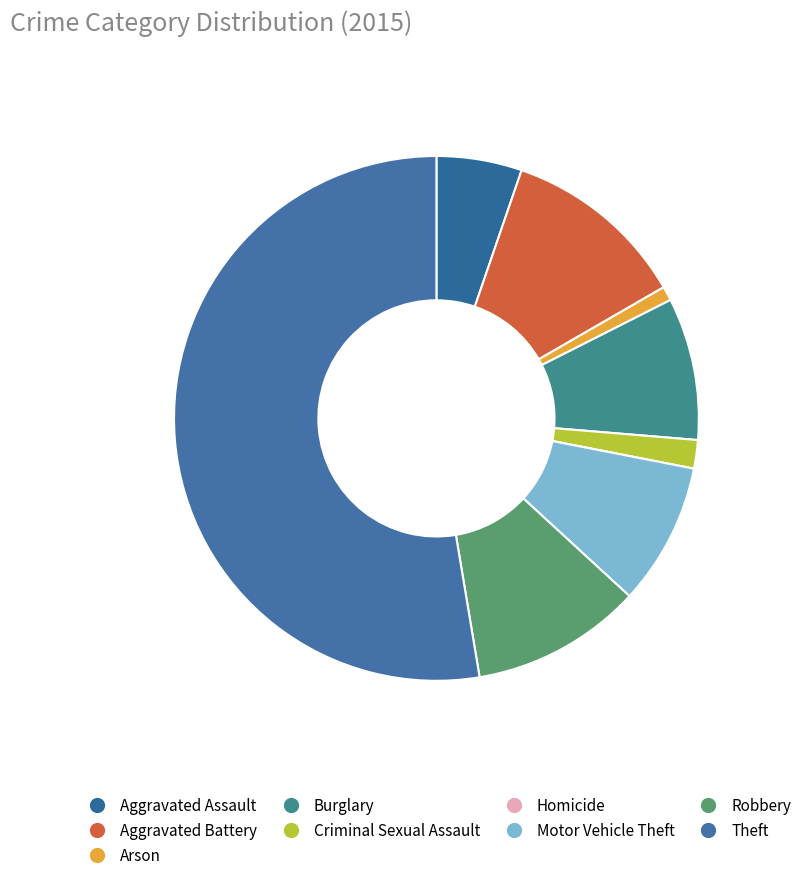

Which category has the smallest portion of the pie?

Homicide